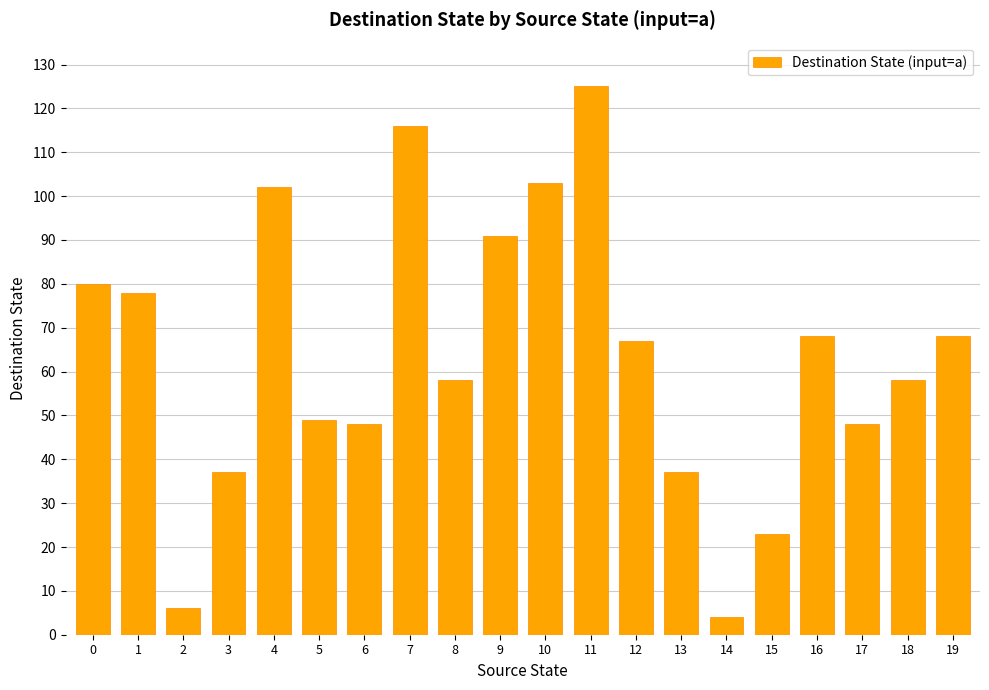

What is the average value?

63